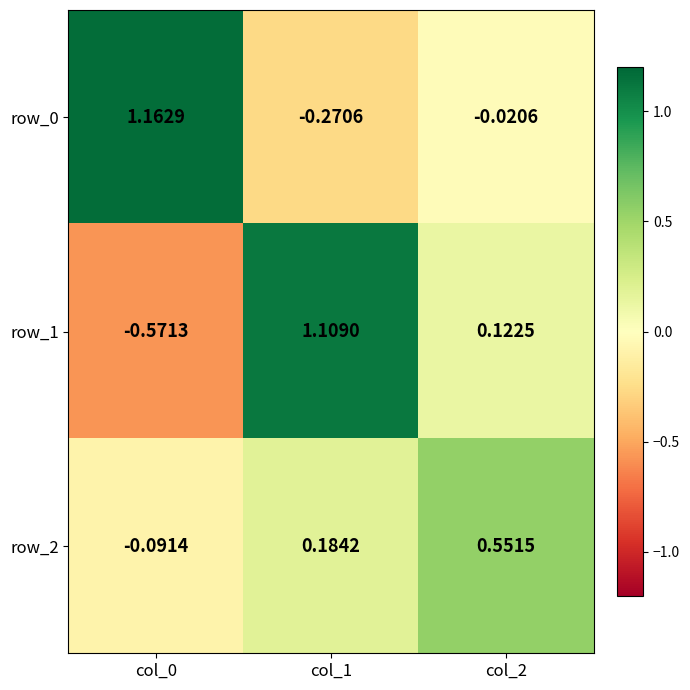

At which category is the sum across all series the highest?

col_1